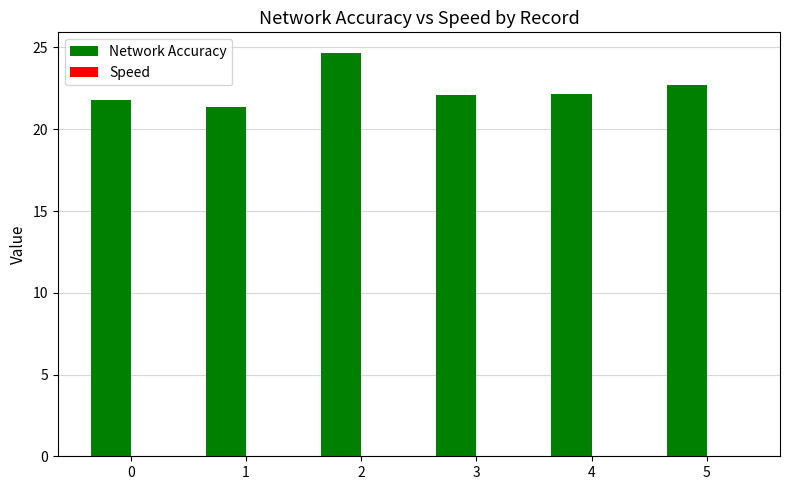

At which label is the value closest to 23?

5